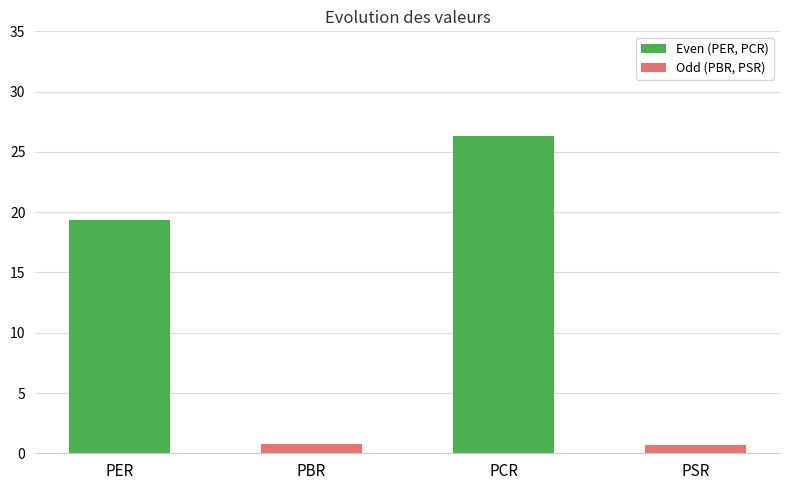

What is the difference between the maximum and second lowest values?

25.5